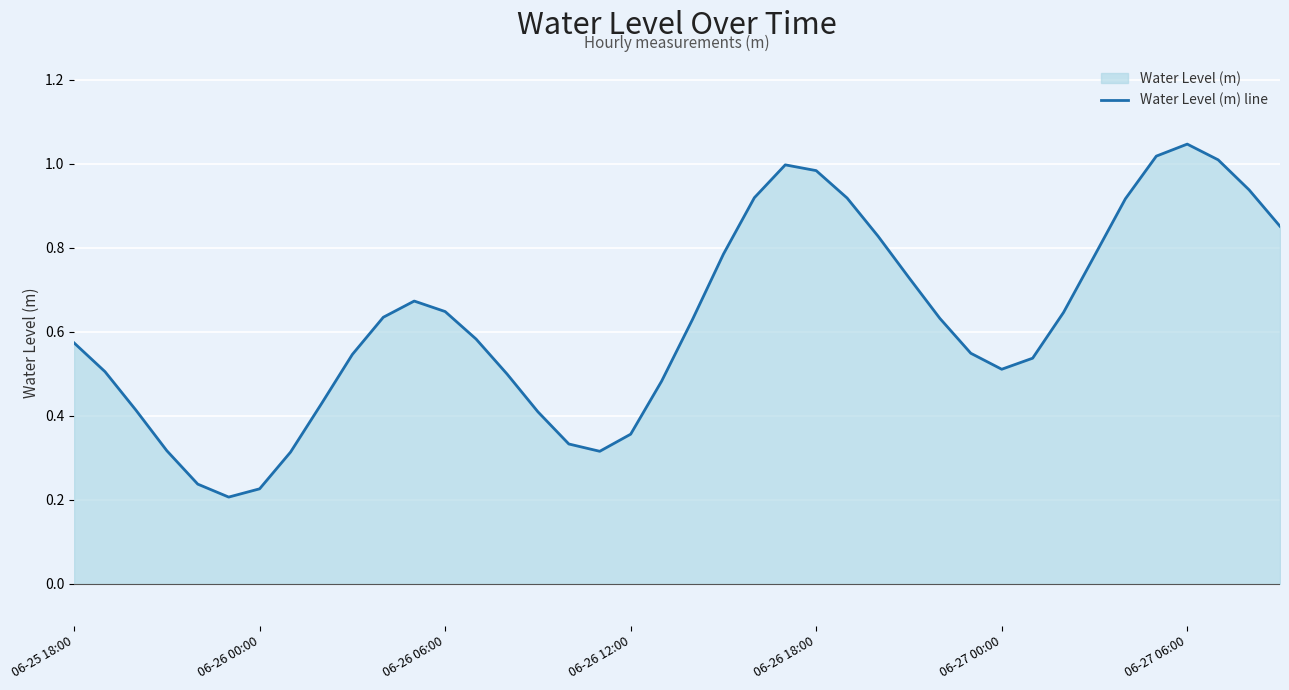

True or false: the data shows 1.2 at 06-26 06:00.

False